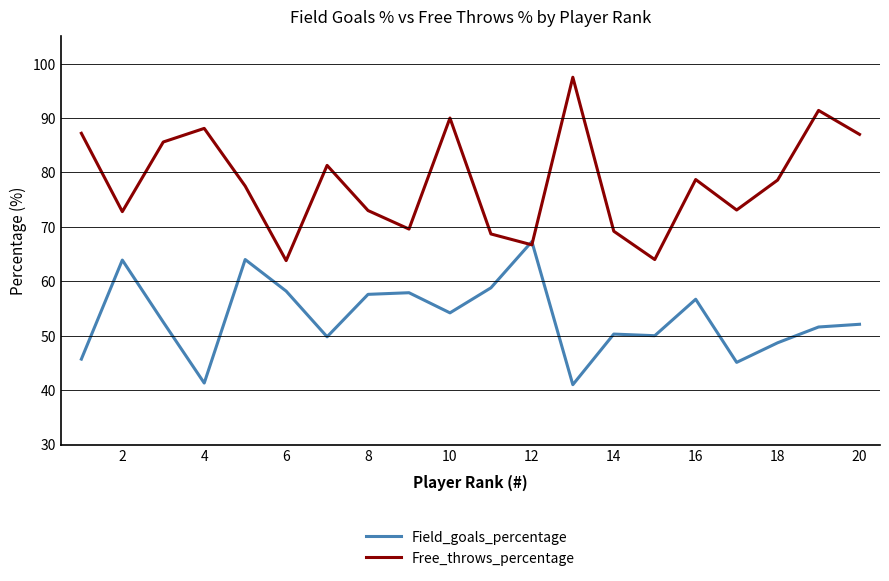

What is the difference between the second highest and second lowest values in the Free_throws_percentage series?

27.4